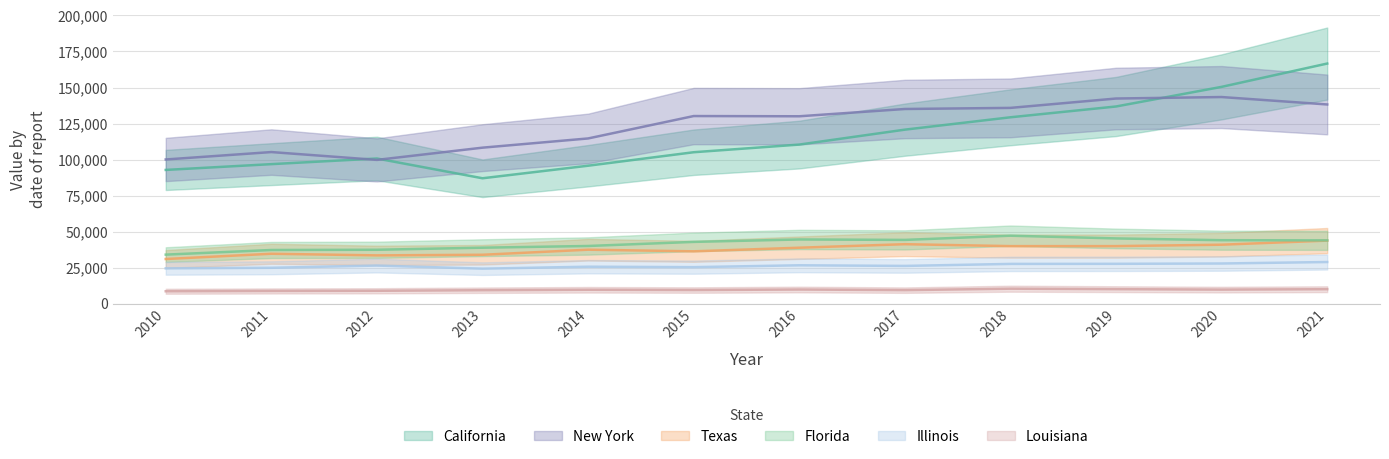

What is the value of the Illinois point at the 4th from the left?

24341